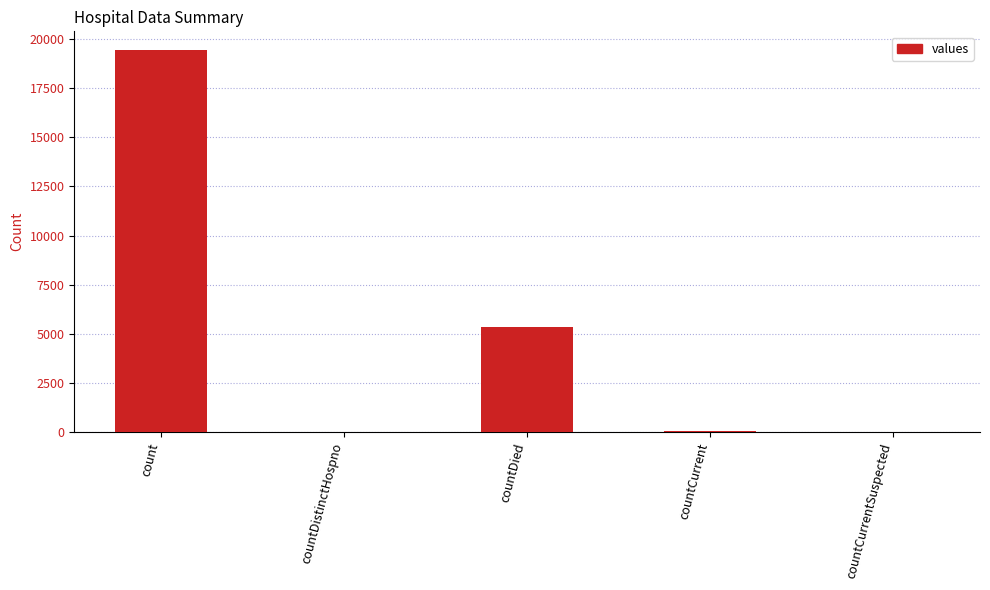

Which label corresponds to the largest value in the chart?

count